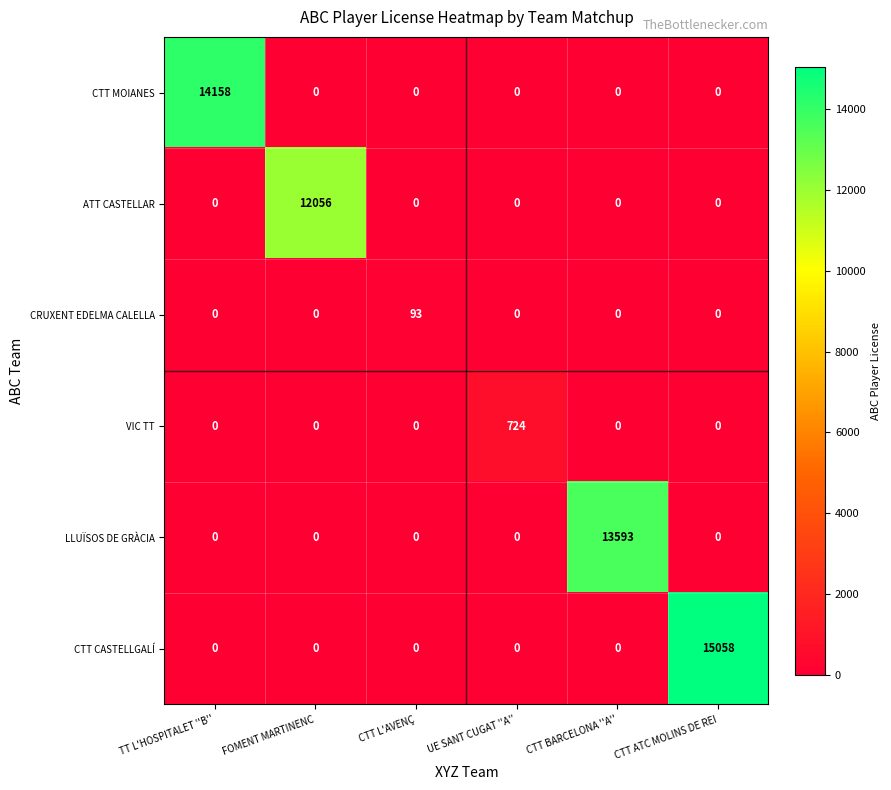

Rank the series by their maximum value, from highest to lowest.

CTT CASTELLGALÍ, CTT MOIANES, LLUÏSOS DE GRÀCIA, ATT CASTELLAR, VIC TT, CRUXENT EDELMA CALELLA